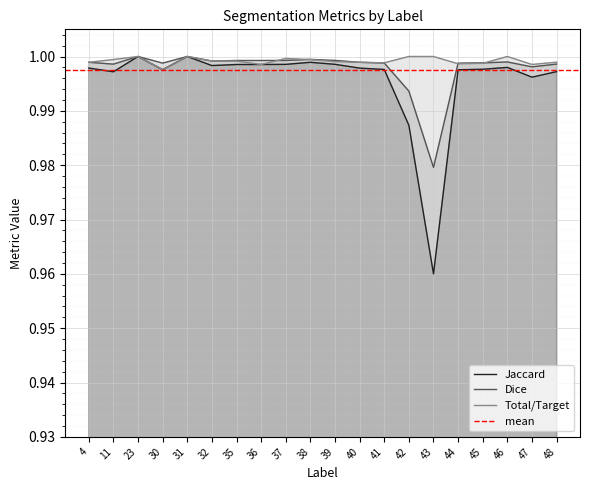

The Total/Target series shows 0.5 at 41. True or false?

False